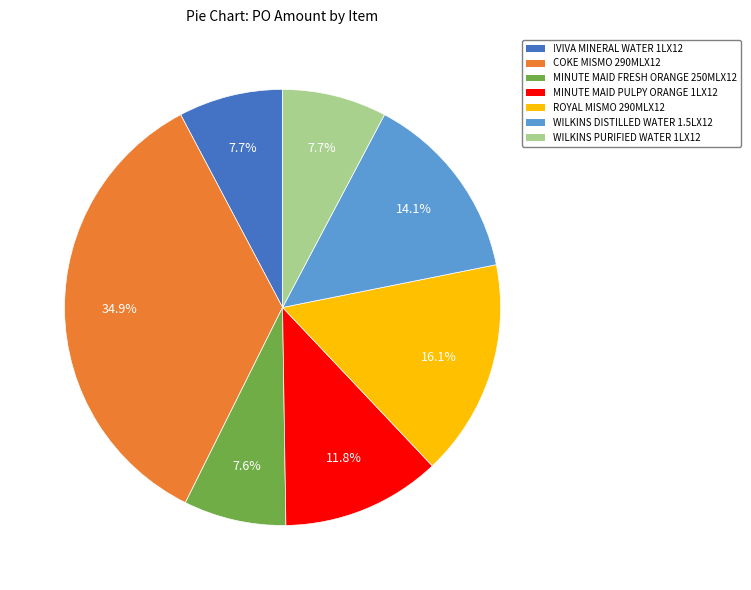

How much of the chart is everything except MINUTE MAID PULPY ORANGE 1LX12?

88.2%